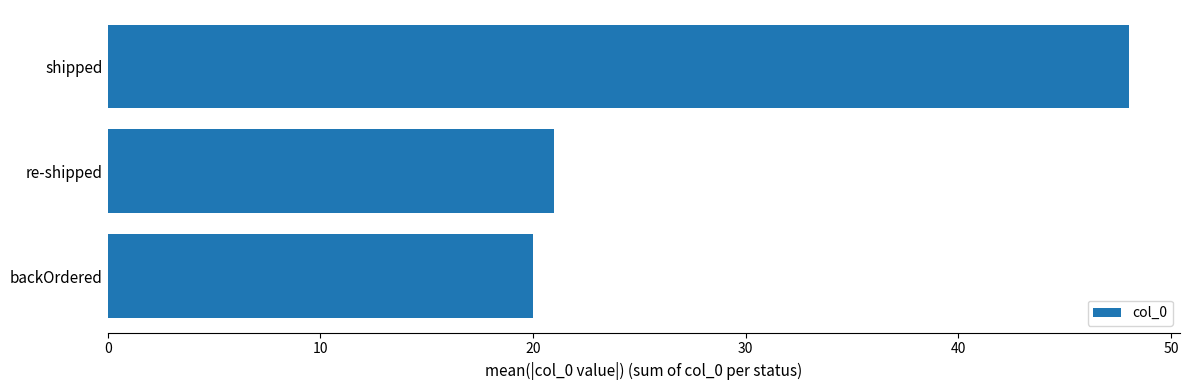

Which has a higher value, shipped or re-shipped?

shipped